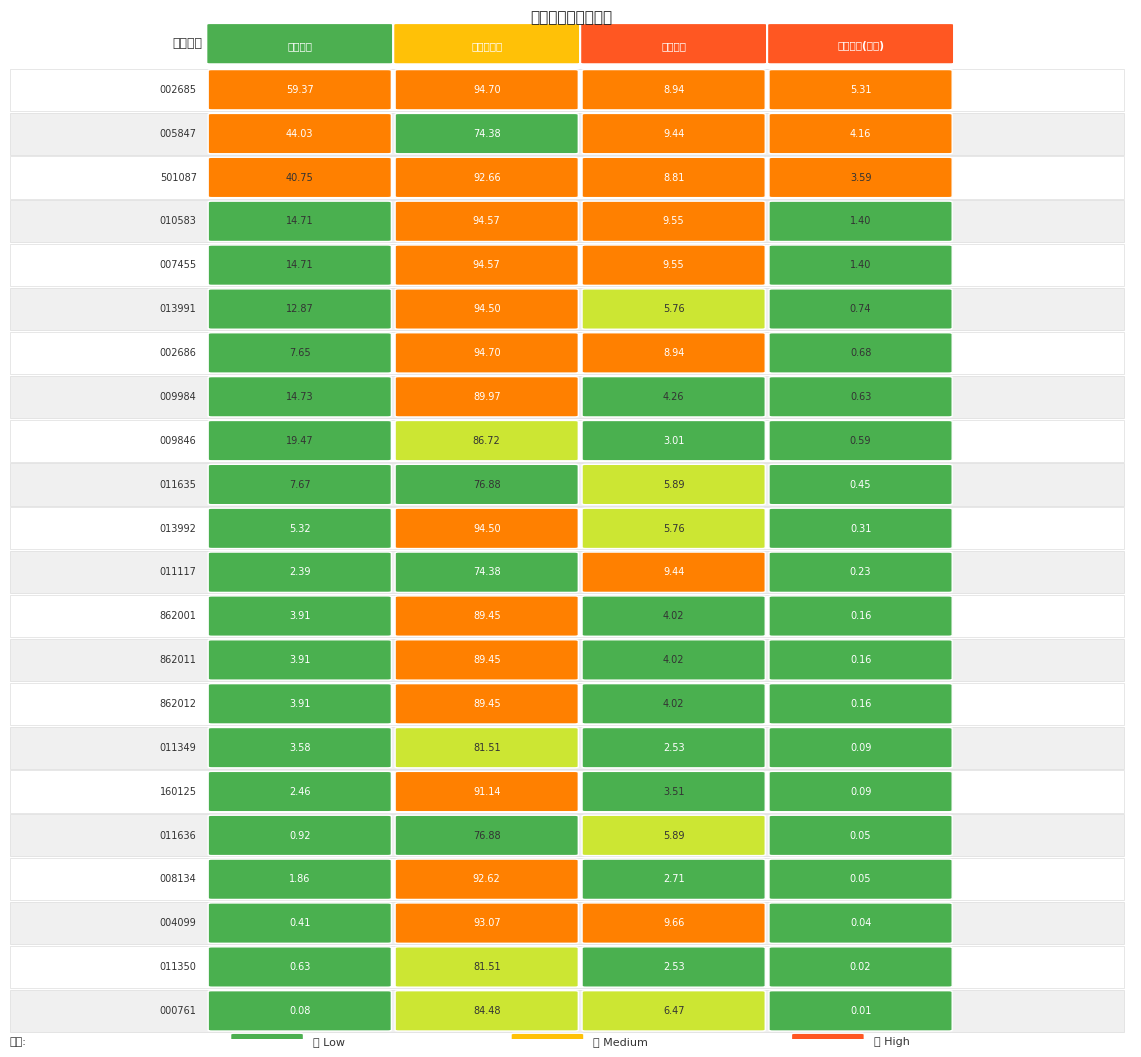

What is the sum of the 仓位占比 values at 0 and 16?

12.4